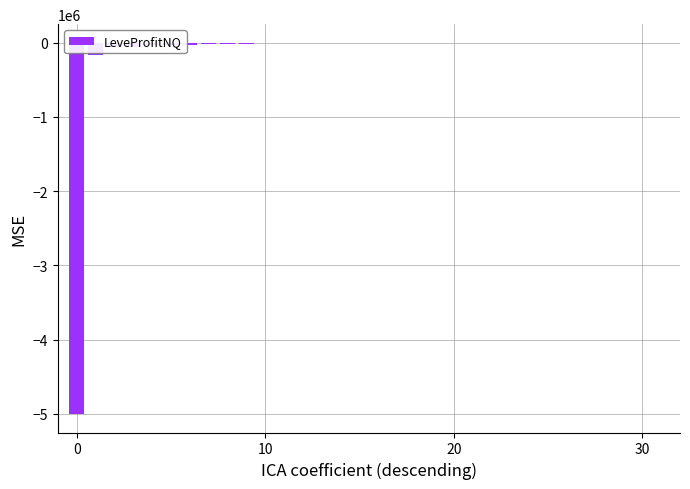

What is the greatest value displayed?

58.0